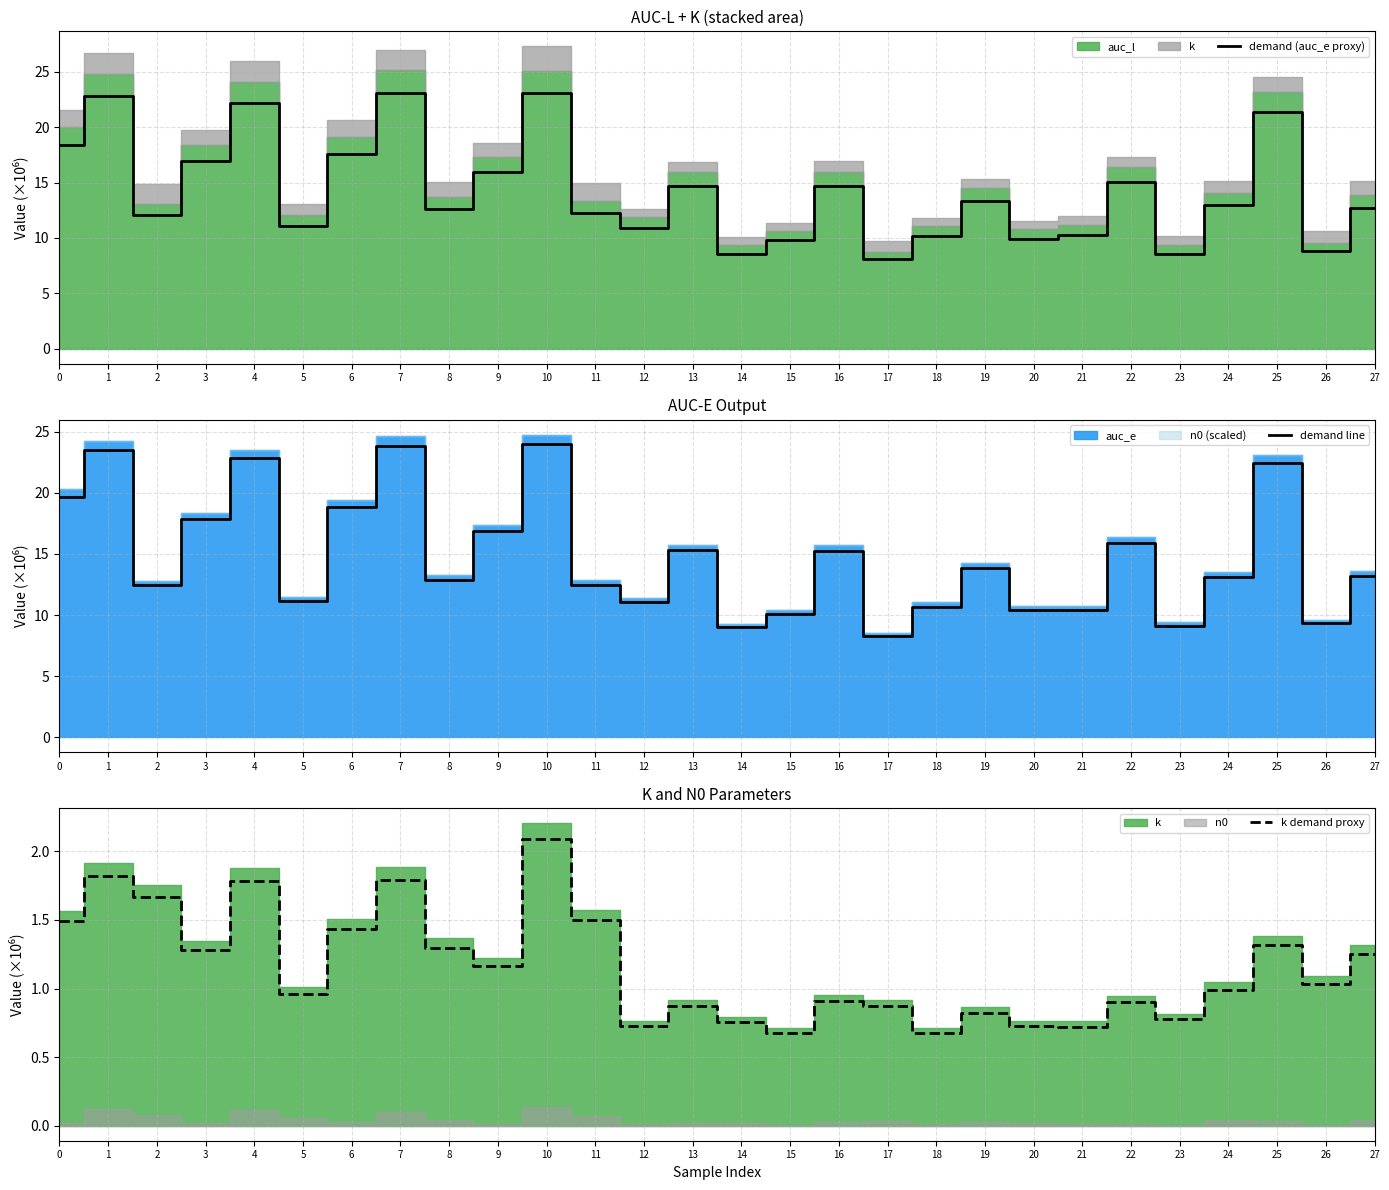

Reading left to right, transcribe all the data shown in this chart.

demand (auc_e proxy): 0=18.4	1=22.8	2=12.1	3=17.0	4=22.2	5=11.1	6=17.6	7=23.1	8=12.6	9=15.9	10=23.1	11=12.3	12=10.9	13=14.7	14=8.6	15=9.8	16=14.7	17=8.1	18=10.2	19=13.3	20=9.9	21=10.3	22=15.1	23=8.6	24=13.0	25=21.3	26=8.8	27=12.7
demand line: 0=19.7	1=23.5	2=12.4	3=17.8	4=22.8	5=11.2	6=18.8	7=23.9	8=12.9	9=16.9	10=24.0	11=12.5	12=11.1	13=15.3	14=9.0	15=10.1	16=15.2	17=8.3	18=10.7	19=13.8	20=10.4	21=10.4	22=15.9	23=9.1	24=13.1	25=22.4	26=9.3	27=13.2
k demand proxy: 0=1.5	1=1.8	2=1.7	3=1.3	4=1.8	5=1.0	6=1.4	7=1.8	8=1.3	9=1.2	10=2.1	11=1.5	12=0.7	13=0.9	14=0.8	15=0.7	16=0.9	17=0.9	18=0.7	19=0.8	20=0.7	21=0.7	22=0.9	23=0.8	24=1.0	25=1.3	26=1.0	27=1.3